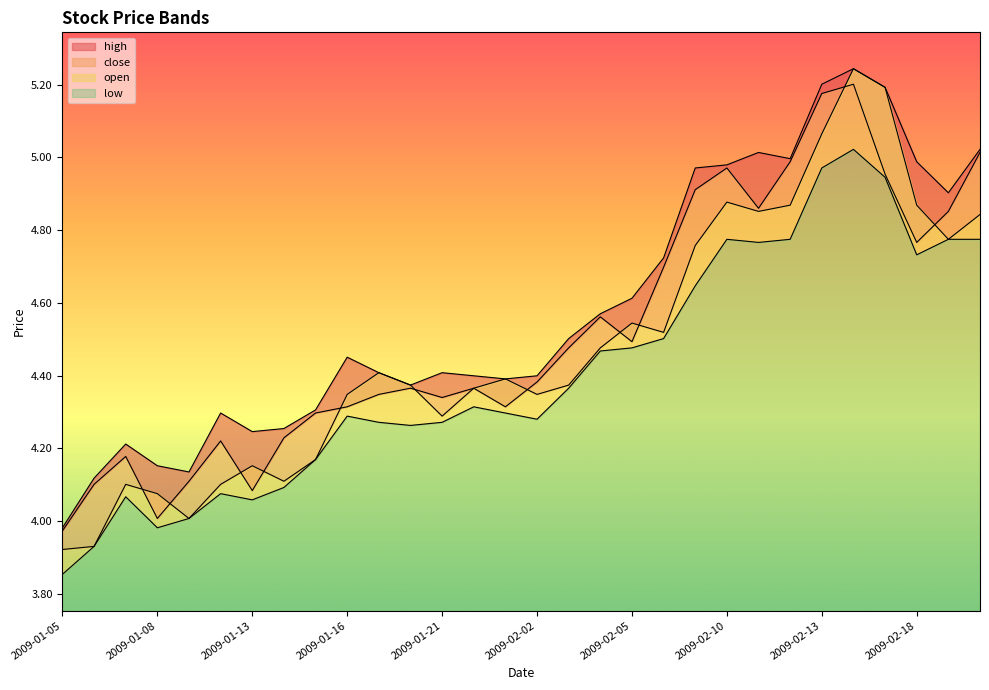

Is it true that open equals 1.4 at 2009-02-06?

False